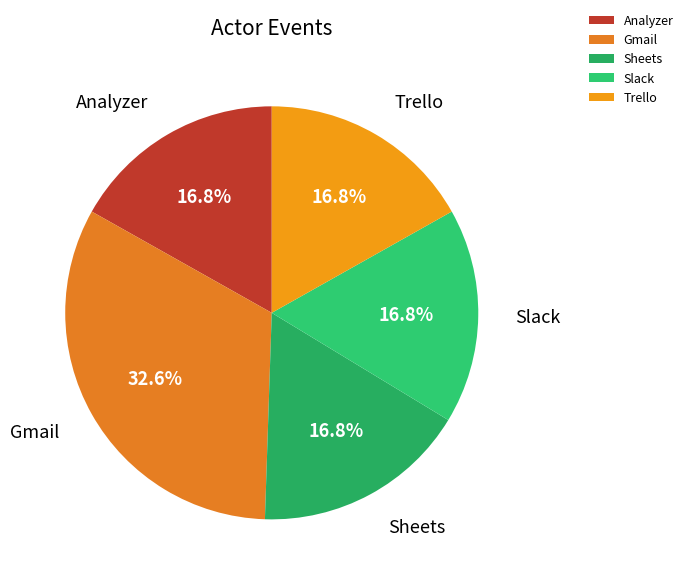

Count the number of slices in the pie.

5